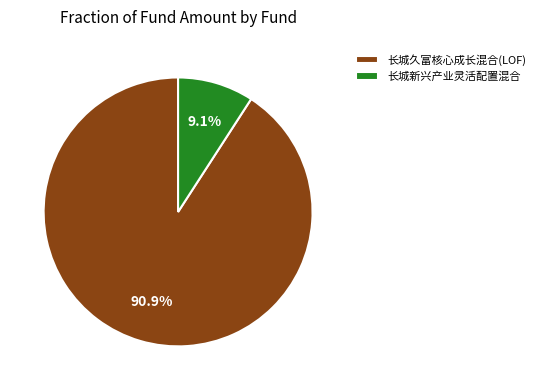

Rank the categories by value from lowest to highest.

长城新兴产业灵活配置混合, 长城久富核心成长混合(LOF)